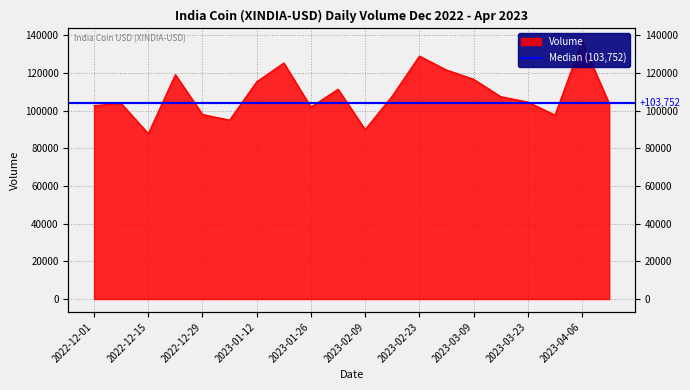

Where is the first local minimum?

2022-12-15